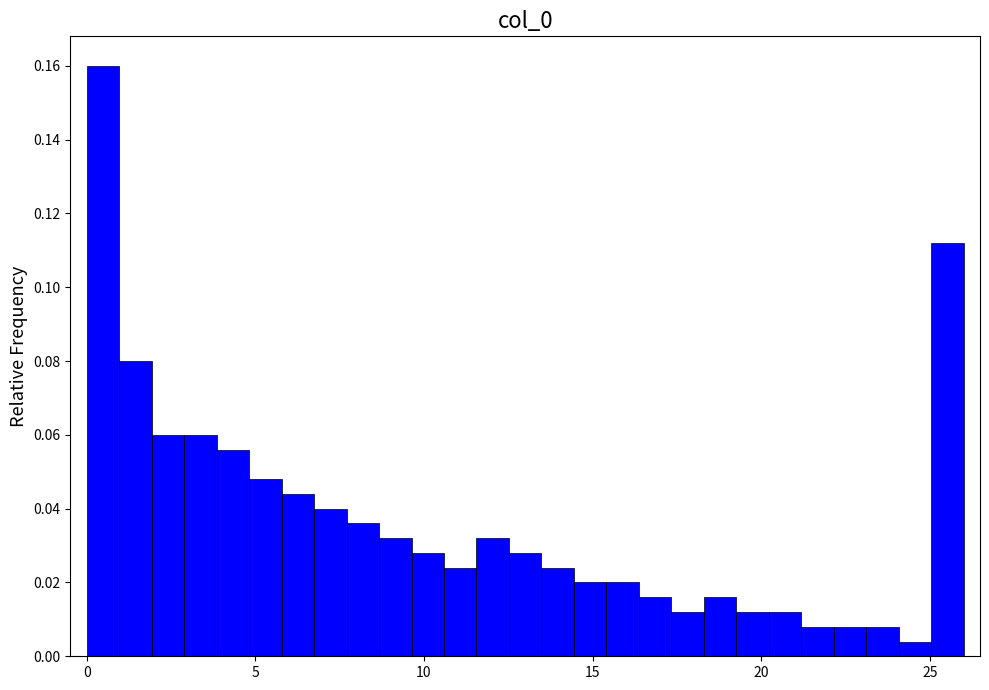

Read against the x-axis, roughly where is the centre of the tallest bar?

0.5